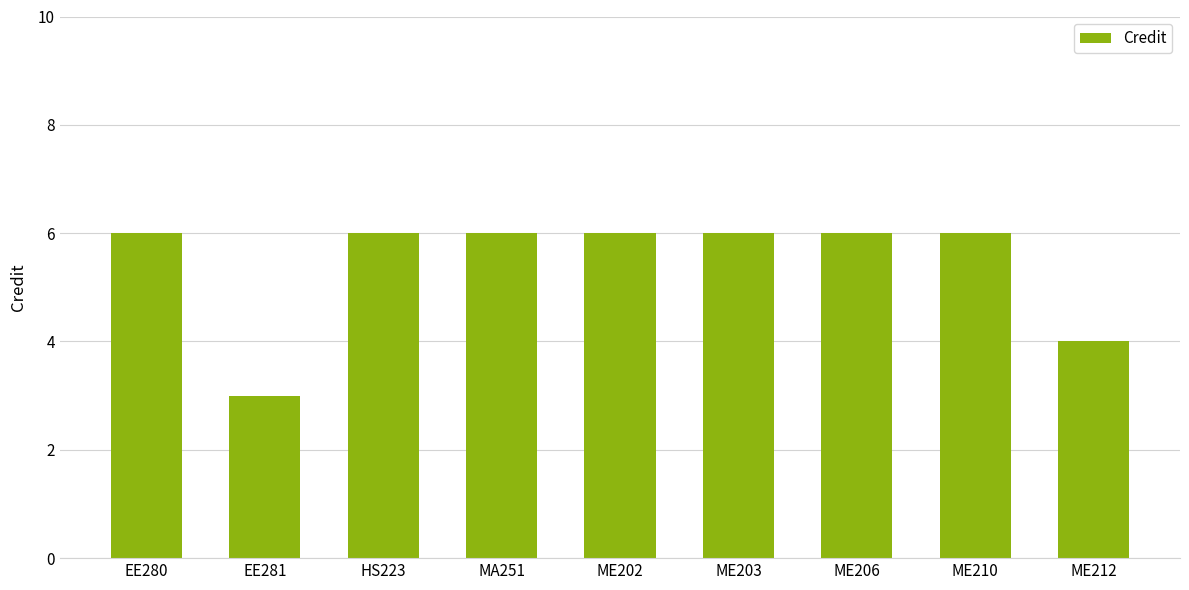

At which label is the value closest to 4?

ME212